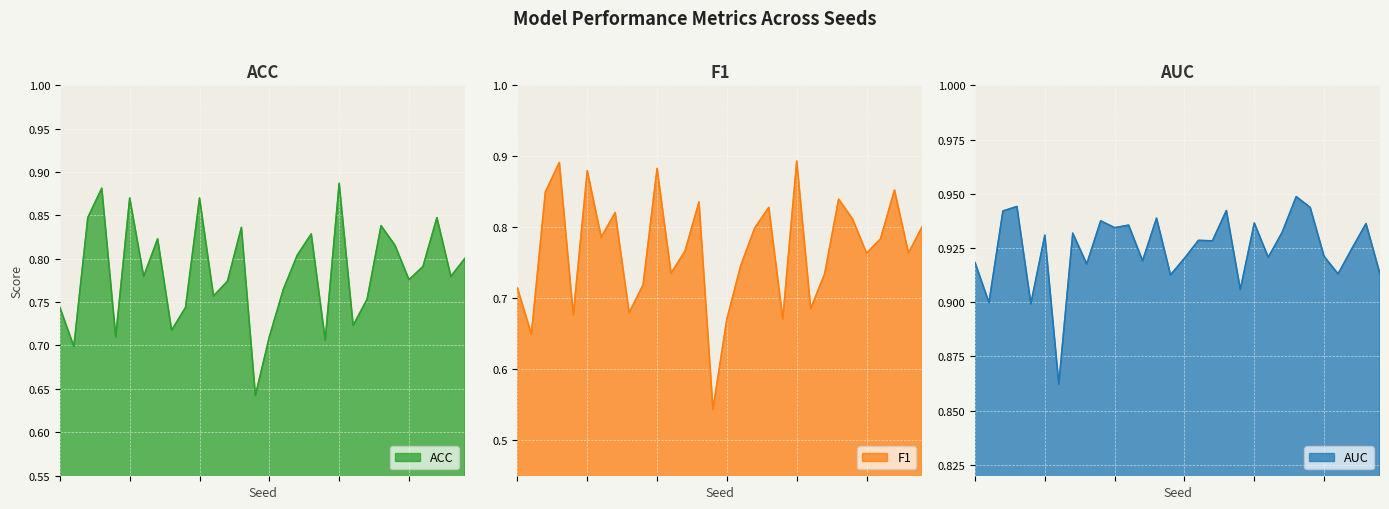

Which category has the highest value in the F1 series?

31924